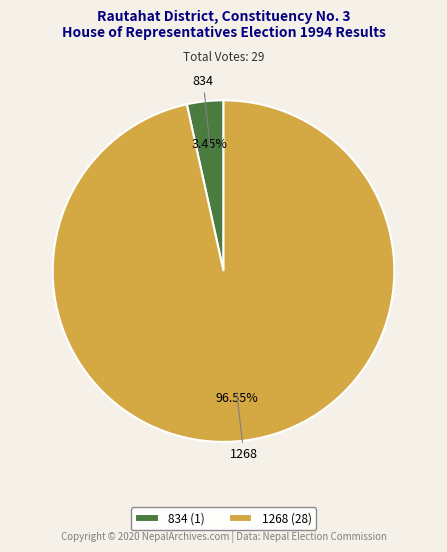

Do 1268 and 834 together represent more than half of the pie?

Yes